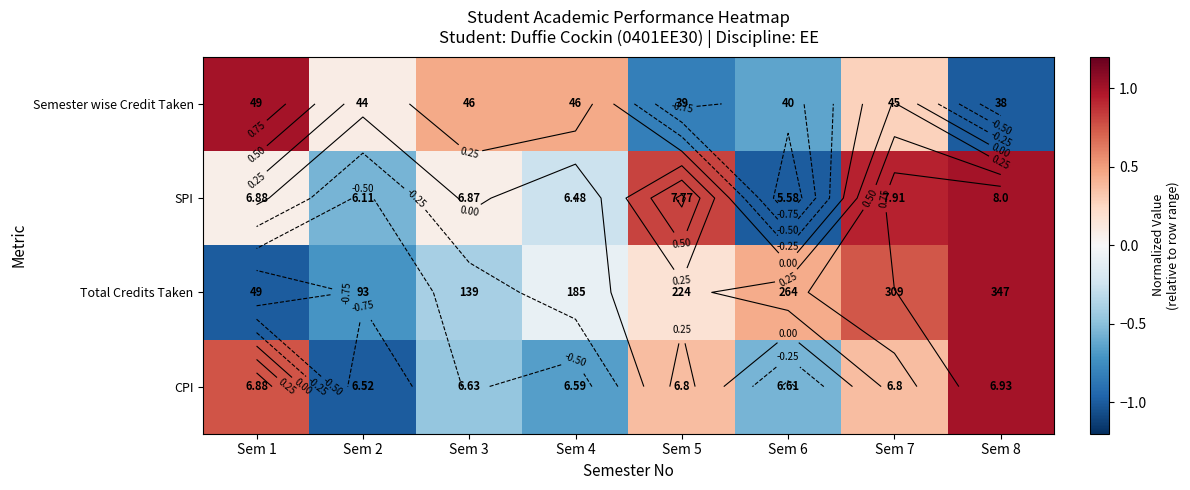

What is the maximum value for Semester wise Credit Taken?

1.0